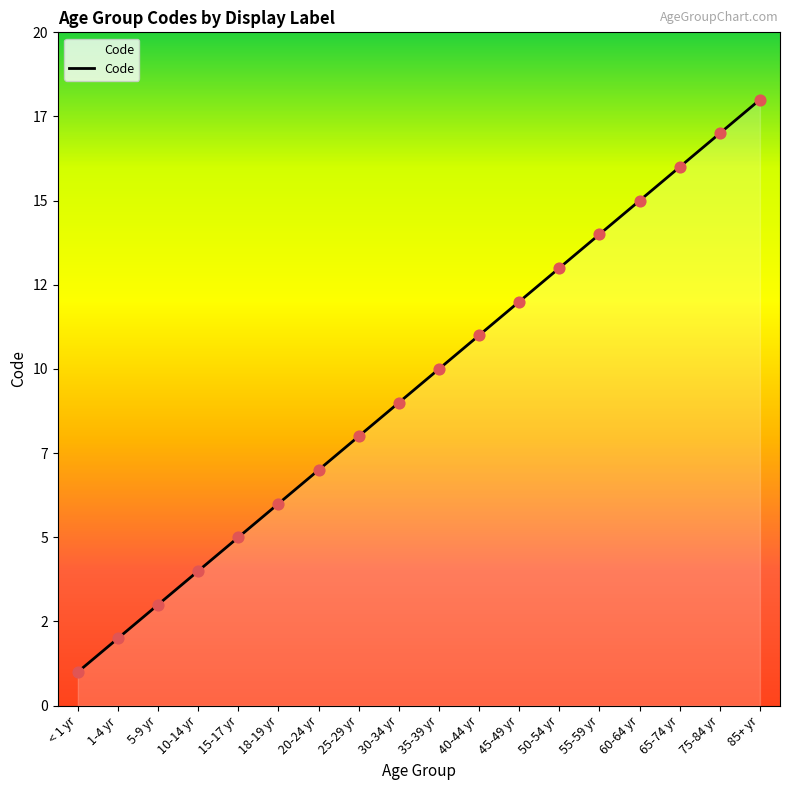

Which has a higher value, 30-34 yr or 15-17 yr?

30-34 yr